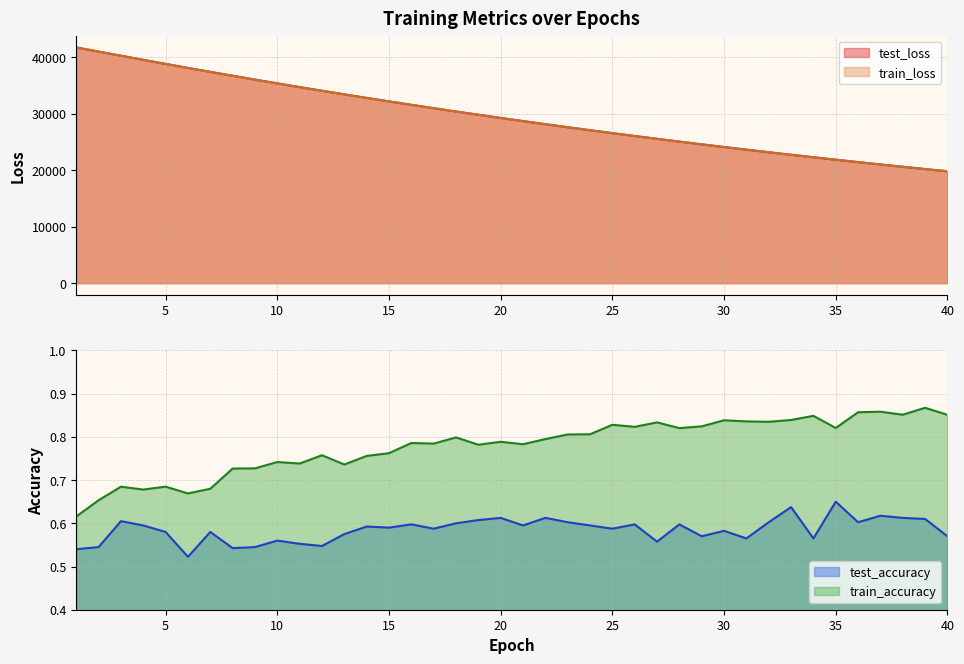

How many data points in train_loss are less than 29263?

20